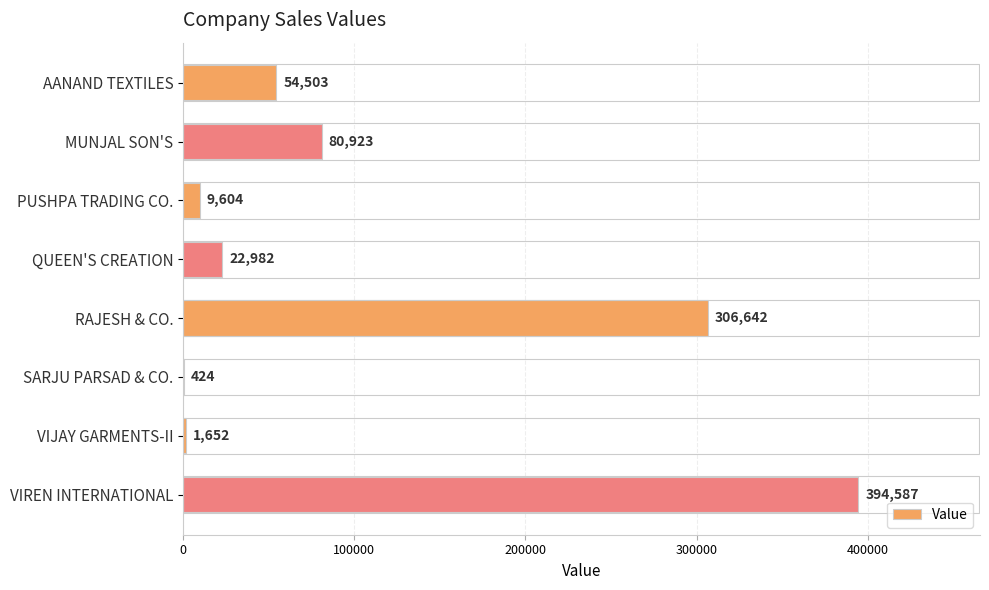

The chart shows a value of 394587 at VIREN INTERNATIONAL. True or false?

True